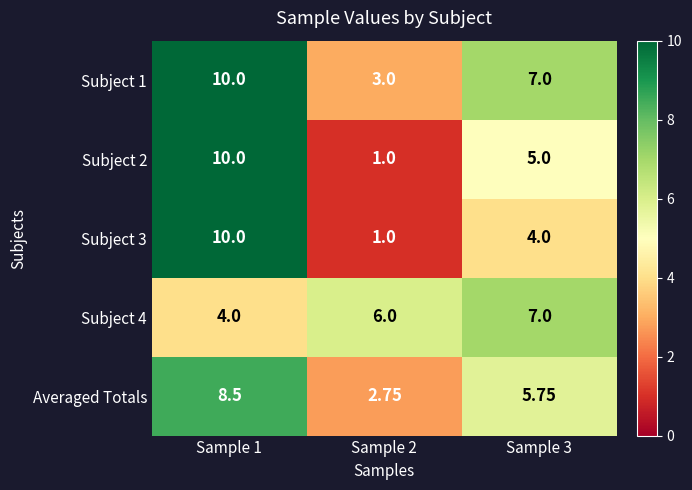

Is the value of Subject 3 at Sample 1 greater than the value of Subject 1 at Sample 2?

Yes